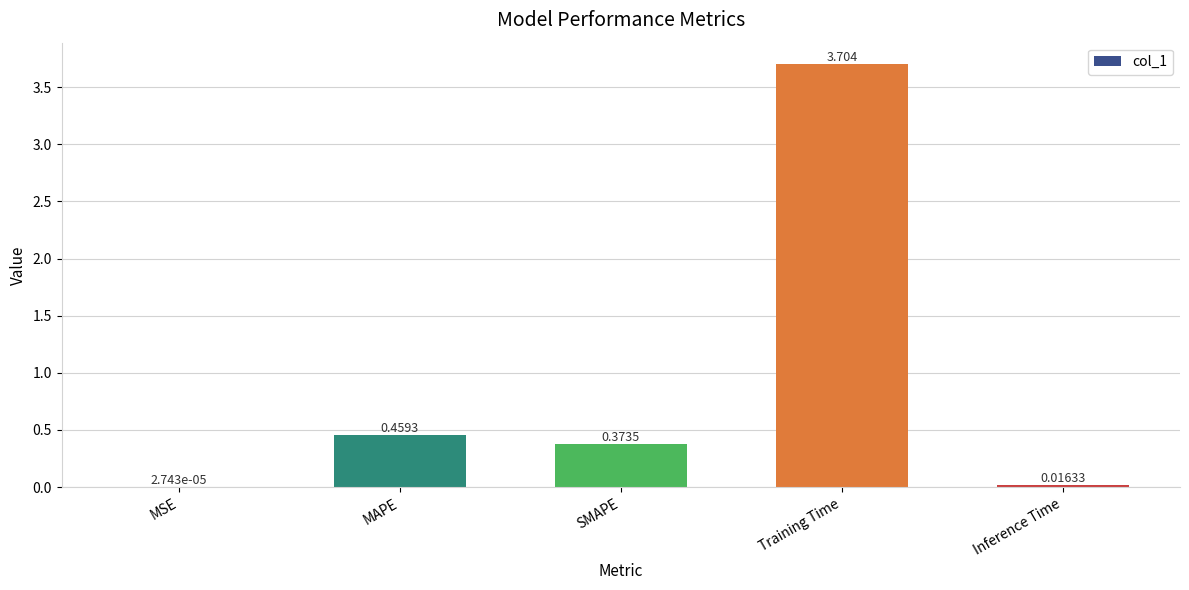

Which label corresponds to the largest value in the chart?

Training Time